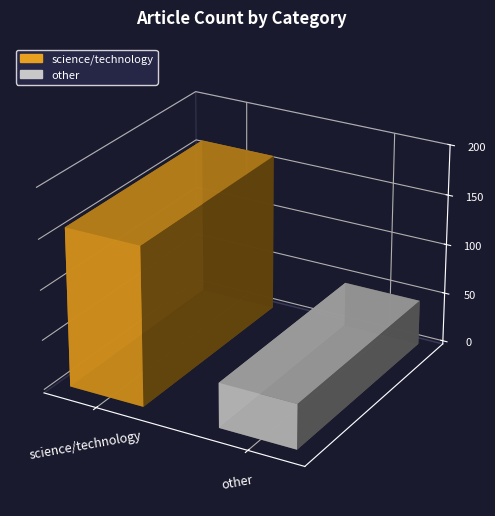

What is the change in value from science/technology to other?

-114